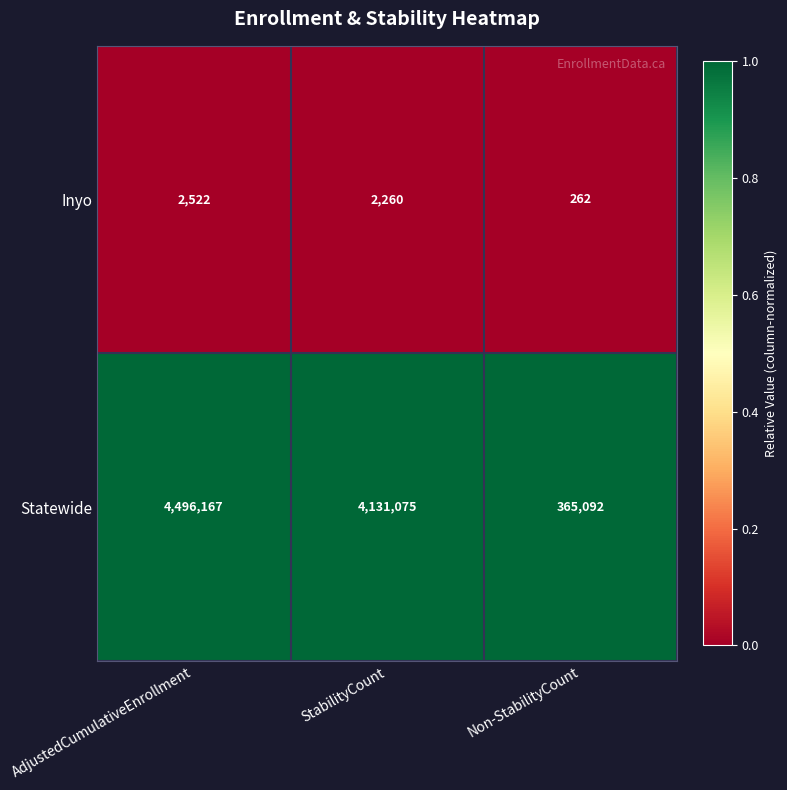

How many Inyo values are between 262 and 2522?

3